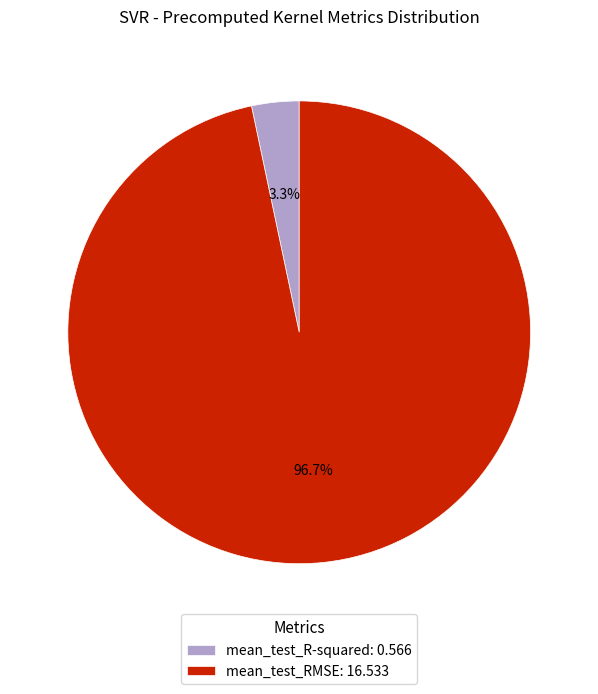

To the nearest percent, what percentage of the pie is mean_test_R-squared?

3%